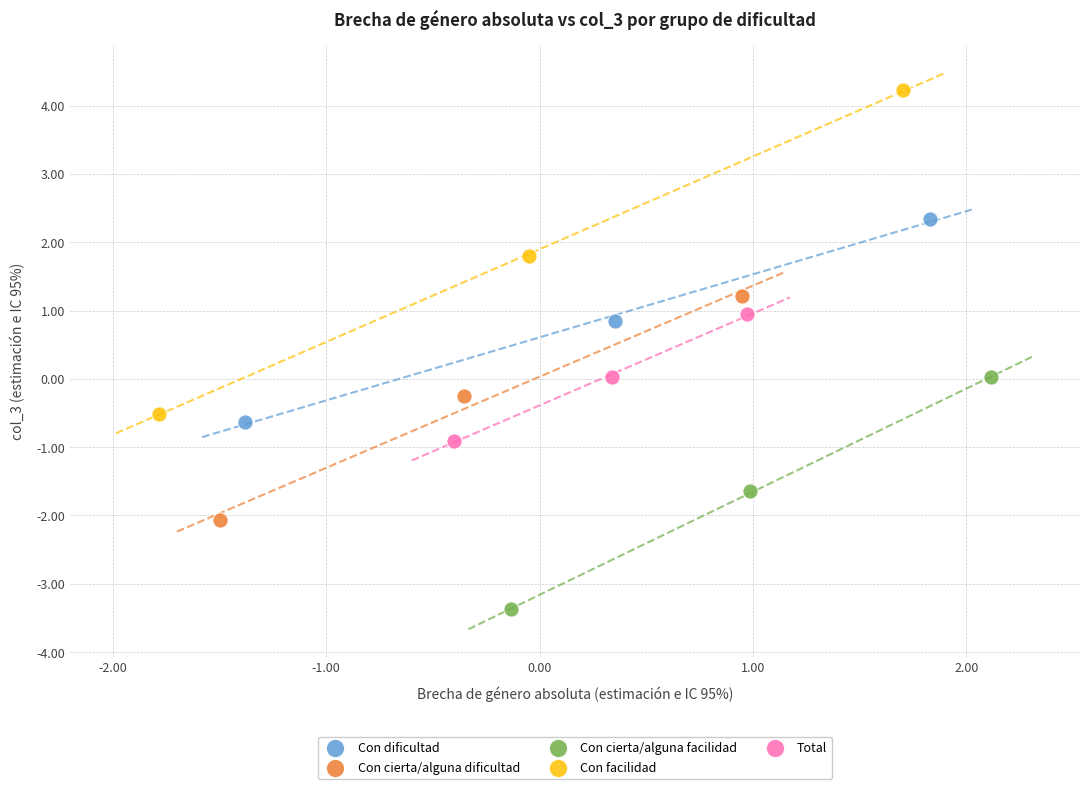

Which series contains the highest Y value?

Con facilidad